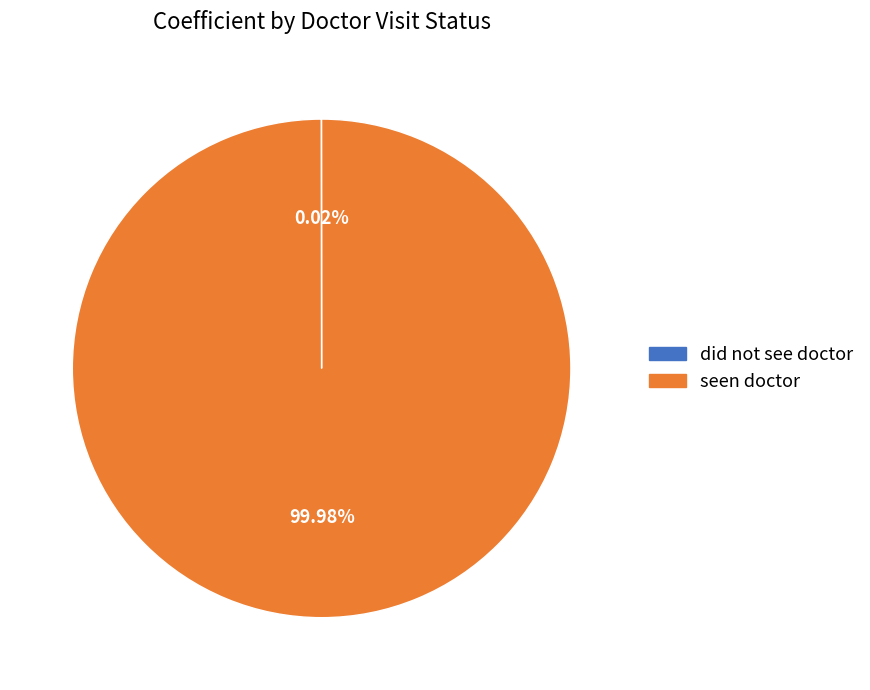

Which slice is the largest?

seen doctor